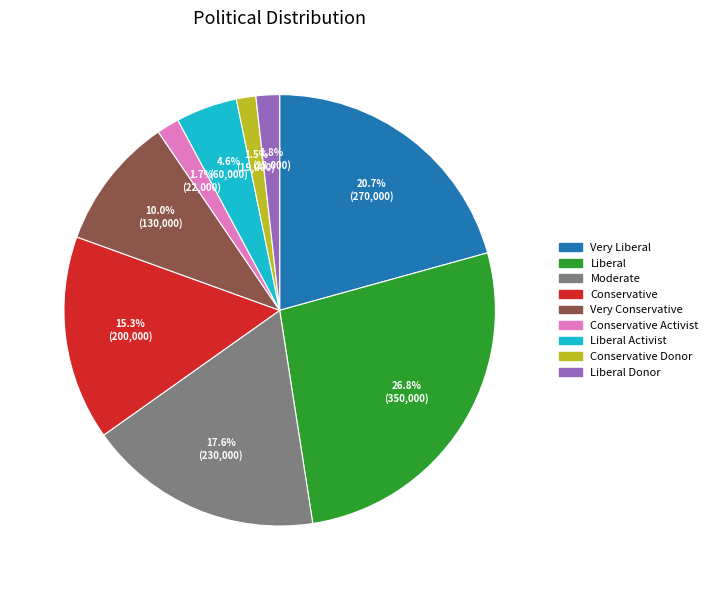

How many segments does this pie chart have?

9